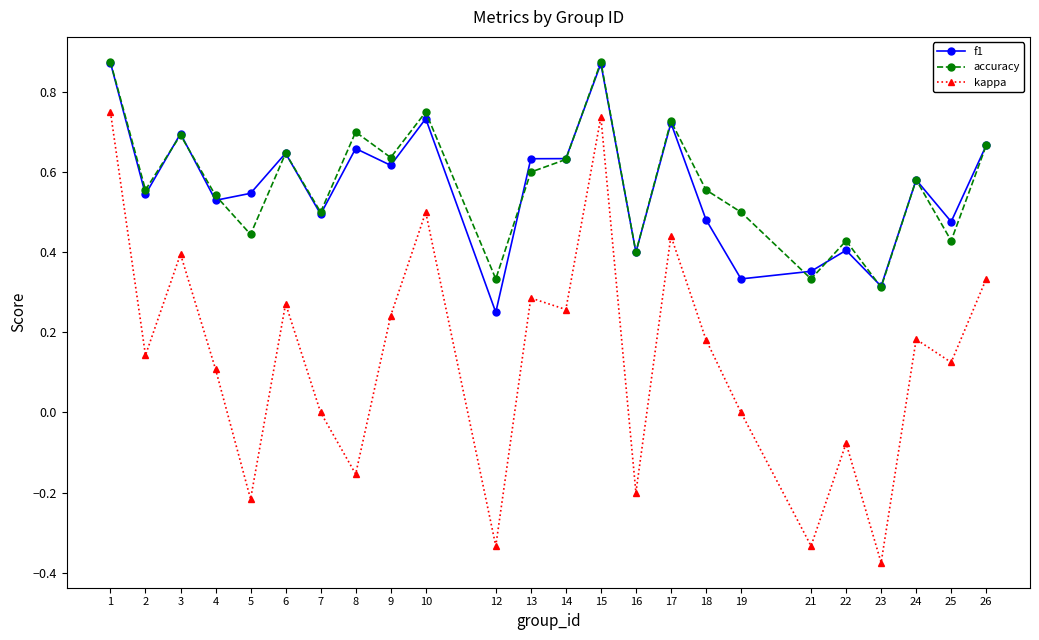

Is it true that f1 equals 0.7 at 3?

True